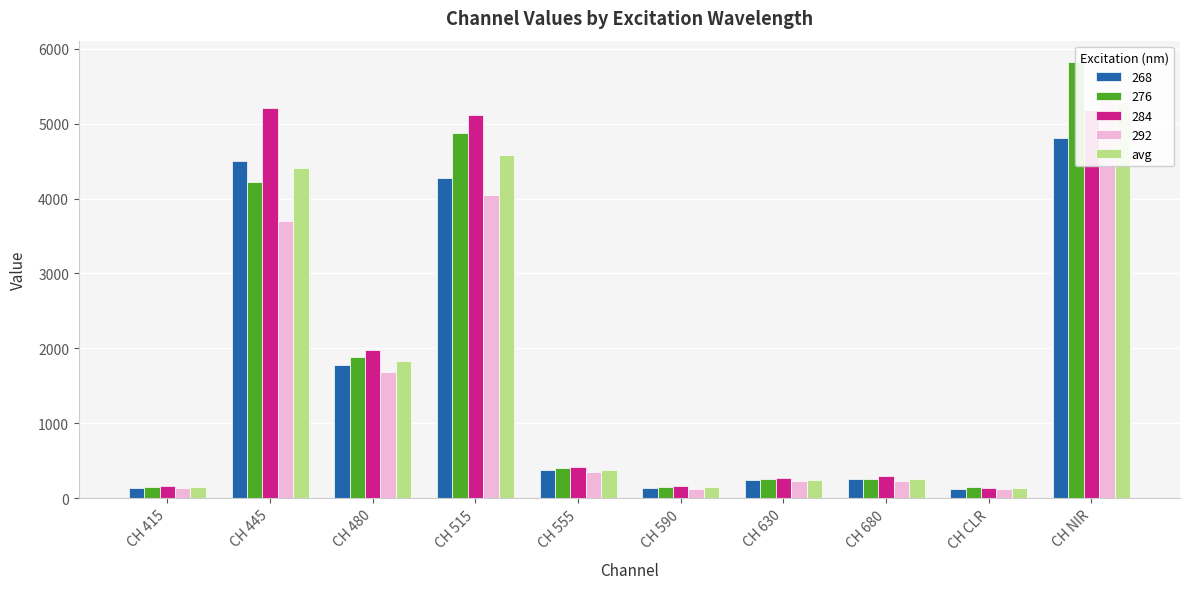

True or false: the data shows 142.2 at CH 590.

True